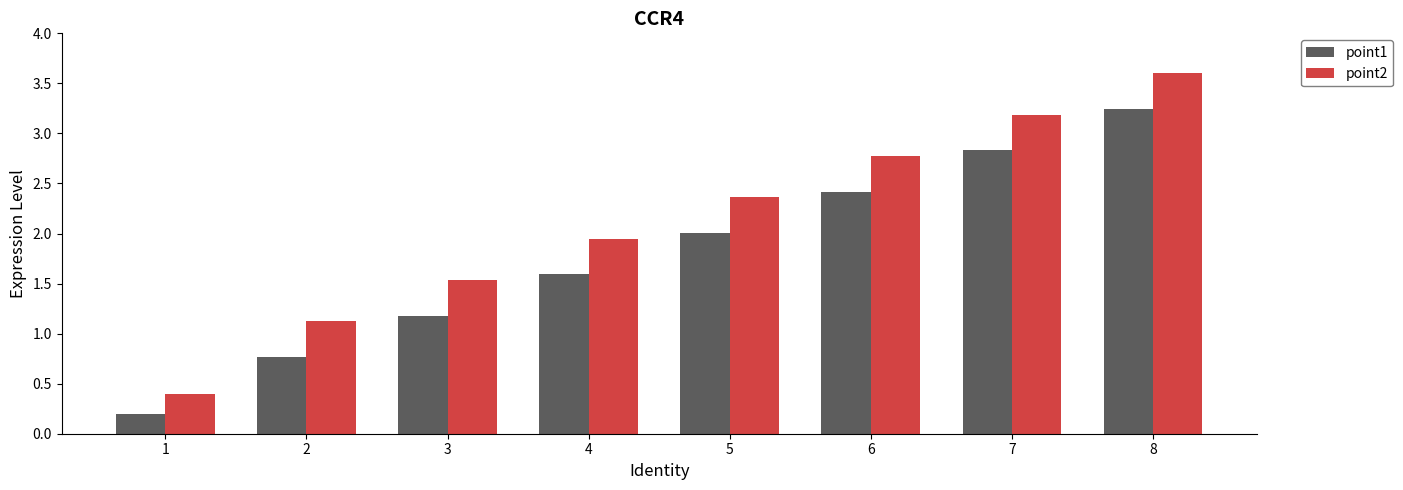

Rank the categories by point1 value from lowest to highest.

1, 2, 3, 4, 5, 6, 7, 8